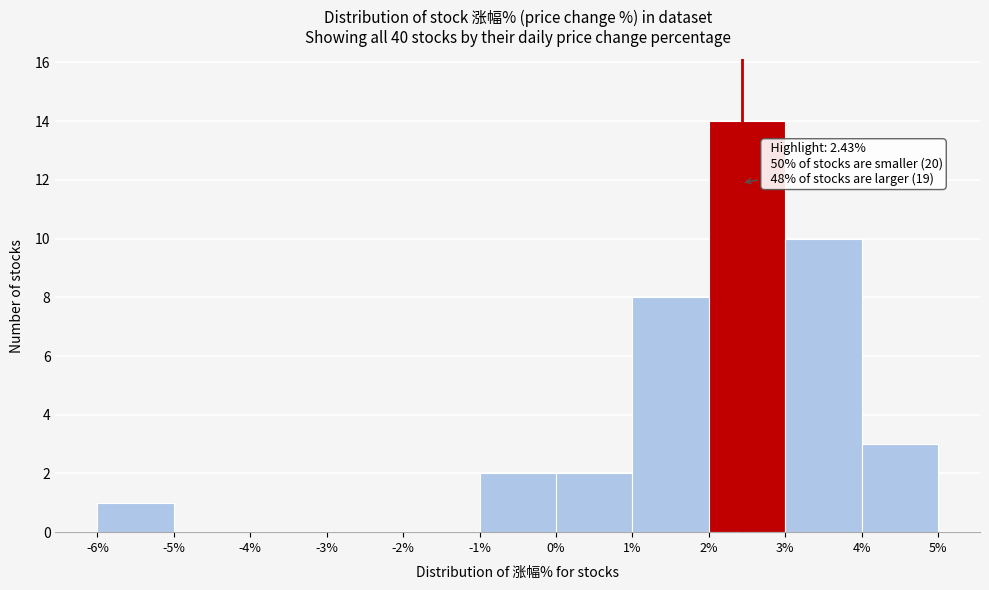

Which range on the x-axis has the tallest bar?

2% to 3%